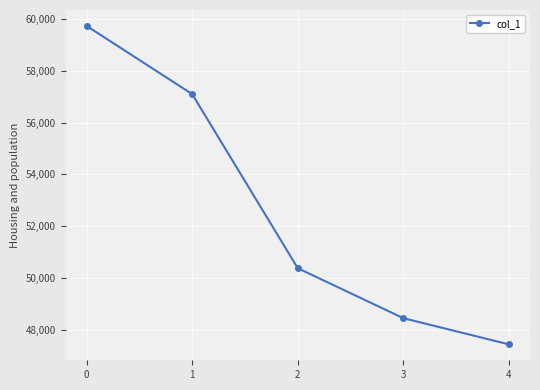

What is the change in value from 0 to 1?

-2630